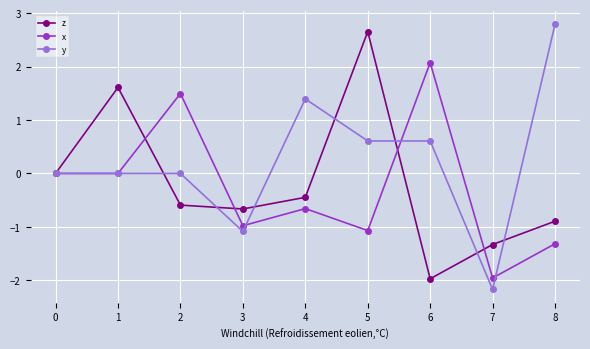

At how many categories does at least one series exceed 1?

6